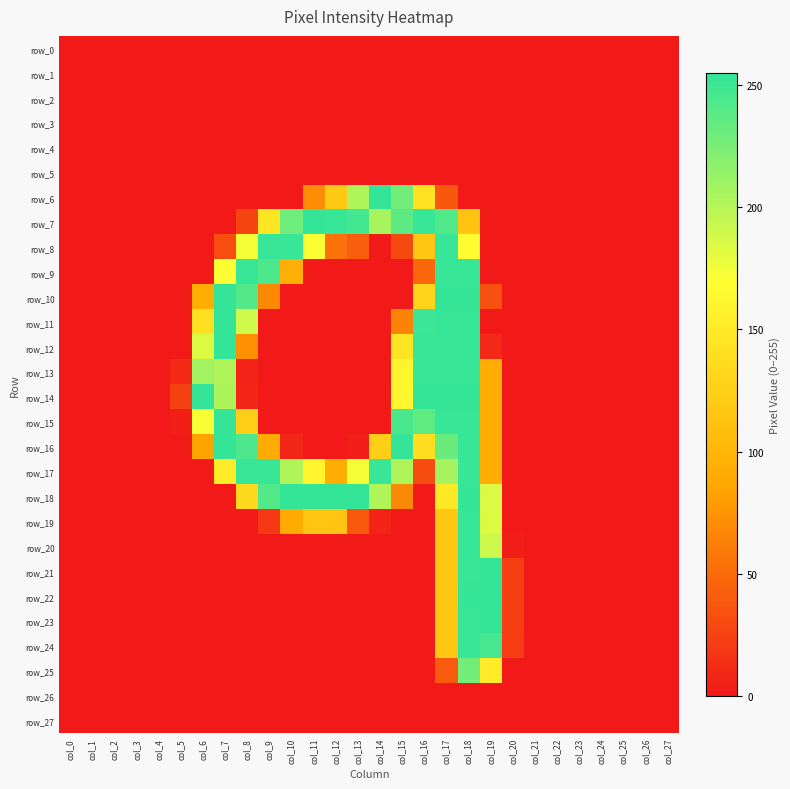

Reading left to right, list all the values displayed in this chart.

row_0: col_0=0	col_1=0	col_2=0	col_3=0	col_4=0	col_5=0	col_6=0	col_7=0	col_8=0	col_9=0	col_10=0	col_11=0	col_12=0	col_13=0	col_14=0	col_15=0	col_16=0	col_17=0	col_18=0	col_19=0	col_20=0	col_21=0	col_22=0	col_23=0	col_24=0	col_25=0	col_26=0	col_27=0
row_1: col_0=0	col_1=0	col_2=0	col_3=0	col_4=0	col_5=0	col_6=0	col_7=0	col_8=0	col_9=0	col_10=0	col_11=0	col_12=0	col_13=0	col_14=0	col_15=0	col_16=0	col_17=0	col_18=0	col_19=0	col_20=0	col_21=0	col_22=0	col_23=0	col_24=0	col_25=0	col_26=0	col_27=0
row_2: col_0=0	col_1=0	col_2=0	col_3=0	col_4=0	col_5=0	col_6=0	col_7=0	col_8=0	col_9=0	col_10=0	col_11=0	col_12=0	col_13=0	col_14=0	col_15=0	col_16=0	col_17=0	col_18=0	col_19=0	col_20=0	col_21=0	col_22=0	col_23=0	col_24=0	col_25=0	col_26=0	col_27=0
row_3: col_0=0	col_1=0	col_2=0	col_3=0	col_4=0	col_5=0	col_6=0	col_7=0	col_8=0	col_9=0	col_10=0	col_11=0	col_12=0	col_13=0	col_14=0	col_15=0	col_16=0	col_17=0	col_18=0	col_19=0	col_20=0	col_21=0	col_22=0	col_23=0	col_24=0	col_25=0	col_26=0	col_27=0
row_4: col_0=0	col_1=0	col_2=0	col_3=0	col_4=0	col_5=0	col_6=0	col_7=0	col_8=0	col_9=0	col_10=0	col_11=0	col_12=0	col_13=0	col_14=0	col_15=0	col_16=0	col_17=0	col_18=0	col_19=0	col_20=0	col_21=0	col_22=0	col_23=0	col_24=0	col_25=0	col_26=0	col_27=0
row_5: col_0=0	col_1=0	col_2=0	col_3=0	col_4=0	col_5=0	col_6=0	col_7=0	col_8=0	col_9=0	col_10=0	col_11=0	col_12=0	col_13=0	col_14=0	col_15=0	col_16=0	col_17=0	col_18=0	col_19=0	col_20=0	col_21=0	col_22=0	col_23=0	col_24=0	col_25=0	col_26=0	col_27=0
row_6: col_0=0	col_1=0	col_2=0	col_3=0	col_4=0	col_5=0	col_6=0	col_7=0	col_8=0	col_9=0	col_10=0	col_11=70	col_12=120	col_13=203	col_14=254	col_15=229	col_16=144	col_17=38	col_18=0	col_19=0	col_20=0	col_21=0	col_22=0	col_23=0	col_24=0	col_25=0	col_26=0	col_27=0
row_7: col_0=0	col_1=0	col_2=0	col_3=0	col_4=0	col_5=0	col_6=0	col_7=0	col_8=26	col_9=147	col_10=230	col_11=254	col_12=253	col_13=248	col_14=206	col_15=237	col_16=253	col_17=243	col_18=113	col_19=0	col_20=0	col_21=0	col_22=0	col_23=0	col_24=0	col_25=0	col_26=0	col_27=0
row_8: col_0=0	col_1=0	col_2=0	col_3=0	col_4=0	col_5=0	col_6=0	col_7=32	col_8=174	col_9=253	col_10=253	col_11=171	col_12=54	col_13=42	col_14=0	col_15=29	col_16=117	col_17=253	col_18=169	col_19=0	col_20=0	col_21=0	col_22=0	col_23=0	col_24=0	col_25=0	col_26=0	col_27=0
row_9: col_0=0	col_1=0	col_2=0	col_3=0	col_4=0	col_5=0	col_6=0	col_7=170	col_8=253	col_9=244	col_10=94	col_11=0	col_12=0	col_13=0	col_14=0	col_15=0	col_16=47	col_17=253	col_18=253	col_19=0	col_20=0	col_21=0	col_22=0	col_23=0	col_24=0	col_25=0	col_26=0	col_27=0
row_10: col_0=0	col_1=0	col_2=0	col_3=0	col_4=0	col_5=0	col_6=93	col_7=254	col_8=241	col_9=67	col_10=0	col_11=0	col_12=0	col_13=0	col_14=0	col_15=0	col_16=130	col_17=254	col_18=254	col_19=34	col_20=0	col_21=0	col_22=0	col_23=0	col_24=0	col_25=0	col_26=0	col_27=0
row_11: col_0=0	col_1=0	col_2=0	col_3=0	col_4=0	col_5=0	col_6=142	col_7=254	col_8=190	col_9=0	col_10=0	col_11=0	col_12=0	col_13=0	col_14=0	col_15=64	col_16=251	col_17=253	col_18=253	col_19=0	col_20=0	col_21=0	col_22=0	col_23=0	col_24=0	col_25=0	col_26=0	col_27=0
row_12: col_0=0	col_1=0	col_2=0	col_3=0	col_4=0	col_5=0	col_6=184	col_7=254	col_8=73	col_9=0	col_10=0	col_11=0	col_12=0	col_13=0	col_14=0	col_15=145	col_16=253	col_17=253	col_18=253	col_19=9	col_20=0	col_21=0	col_22=0	col_23=0	col_24=0	col_25=0	col_26=0	col_27=0
row_13: col_0=0	col_1=0	col_2=0	col_3=0	col_4=0	col_5=9	col_6=209	col_7=203	col_8=6	col_9=0	col_10=0	col_11=0	col_12=0	col_13=0	col_14=0	col_15=161	col_16=253	col_17=253	col_18=253	col_19=93	col_20=0	col_21=0	col_22=0	col_23=0	col_24=0	col_25=0	col_26=0	col_27=0
row_14: col_0=0	col_1=0	col_2=0	col_3=0	col_4=0	col_5=24	col_6=254	col_7=204	col_8=7	col_9=0	col_10=0	col_11=0	col_12=0	col_13=0	col_14=0	col_15=162	col_16=254	col_17=254	col_18=254	col_19=93	col_20=0	col_21=0	col_22=0	col_23=0	col_24=0	col_25=0	col_26=0	col_27=0
row_15: col_0=0	col_1=0	col_2=0	col_3=0	col_4=0	col_5=3	col_6=173	col_7=254	col_8=124	col_9=0	col_10=0	col_11=0	col_12=0	col_13=0	col_14=0	col_15=245	col_16=236	col_17=253	col_18=253	col_19=93	col_20=0	col_21=0	col_22=0	col_23=0	col_24=0	col_25=0	col_26=0	col_27=0
row_16: col_0=0	col_1=0	col_2=0	col_3=0	col_4=0	col_5=0	col_6=84	col_7=254	col_8=244	col_9=90	col_10=7	col_11=0	col_12=0	col_13=3	col_14=125	col_15=254	col_16=139	col_17=232	col_18=253	col_19=93	col_20=0	col_21=0	col_22=0	col_23=0	col_24=0	col_25=0	col_26=0	col_27=0
row_17: col_0=0	col_1=0	col_2=0	col_3=0	col_4=0	col_5=0	col_6=0	col_7=152	col_8=253	col_9=253	col_10=203	col_11=160	col_12=93	col_13=174	col_14=253	col_15=203	col_16=31	col_17=207	col_18=253	col_19=93	col_20=0	col_21=0	col_22=0	col_23=0	col_24=0	col_25=0	col_26=0	col_27=0
row_18: col_0=0	col_1=0	col_2=0	col_3=0	col_4=0	col_5=0	col_6=0	col_7=0	col_8=134	col_9=241	col_10=254	col_11=254	col_12=254	col_13=254	col_14=203	col_15=68	col_16=0	col_17=149	col_18=254	col_19=185	col_20=0	col_21=0	col_22=0	col_23=0	col_24=0	col_25=0	col_26=0	col_27=0
row_19: col_0=0	col_1=0	col_2=0	col_3=0	col_4=0	col_5=0	col_6=0	col_7=0	col_8=0	col_9=19	col_10=90	col_11=115	col_12=115	col_13=39	col_14=6	col_15=0	col_16=0	col_17=116	col_18=253	col_19=184	col_20=0	col_21=0	col_22=0	col_23=0	col_24=0	col_25=0	col_26=0	col_27=0
row_20: col_0=0	col_1=0	col_2=0	col_3=0	col_4=0	col_5=0	col_6=0	col_7=0	col_8=0	col_9=0	col_10=0	col_11=0	col_12=0	col_13=0	col_14=0	col_15=0	col_16=0	col_17=116	col_18=253	col_19=191	col_20=3	col_21=0	col_22=0	col_23=0	col_24=0	col_25=0	col_26=0	col_27=0
row_21: col_0=0	col_1=0	col_2=0	col_3=0	col_4=0	col_5=0	col_6=0	col_7=0	col_8=0	col_9=0	col_10=0	col_11=0	col_12=0	col_13=0	col_14=0	col_15=0	col_16=0	col_17=116	col_18=253	col_19=254	col_20=23	col_21=0	col_22=0	col_23=0	col_24=0	col_25=0	col_26=0	col_27=0
row_22: col_0=0	col_1=0	col_2=0	col_3=0	col_4=0	col_5=0	col_6=0	col_7=0	col_8=0	col_9=0	col_10=0	col_11=0	col_12=0	col_13=0	col_14=0	col_15=0	col_16=0	col_17=116	col_18=254	col_19=255	col_20=23	col_21=0	col_22=0	col_23=0	col_24=0	col_25=0	col_26=0	col_27=0
row_23: col_0=0	col_1=0	col_2=0	col_3=0	col_4=0	col_5=0	col_6=0	col_7=0	col_8=0	col_9=0	col_10=0	col_11=0	col_12=0	col_13=0	col_14=0	col_15=0	col_16=0	col_17=116	col_18=253	col_19=254	col_20=23	col_21=0	col_22=0	col_23=0	col_24=0	col_25=0	col_26=0	col_27=0
row_24: col_0=0	col_1=0	col_2=0	col_3=0	col_4=0	col_5=0	col_6=0	col_7=0	col_8=0	col_9=0	col_10=0	col_11=0	col_12=0	col_13=0	col_14=0	col_15=0	col_16=0	col_17=116	col_18=253	col_19=247	col_20=21	col_21=0	col_22=0	col_23=0	col_24=0	col_25=0	col_26=0	col_27=0
row_25: col_0=0	col_1=0	col_2=0	col_3=0	col_4=0	col_5=0	col_6=0	col_7=0	col_8=0	col_9=0	col_10=0	col_11=0	col_12=0	col_13=0	col_14=0	col_15=0	col_16=0	col_17=40	col_18=228	col_19=151	col_20=0	col_21=0	col_22=0	col_23=0	col_24=0	col_25=0	col_26=0	col_27=0
row_26: col_0=0	col_1=0	col_2=0	col_3=0	col_4=0	col_5=0	col_6=0	col_7=0	col_8=0	col_9=0	col_10=0	col_11=0	col_12=0	col_13=0	col_14=0	col_15=0	col_16=0	col_17=0	col_18=0	col_19=0	col_20=0	col_21=0	col_22=0	col_23=0	col_24=0	col_25=0	col_26=0	col_27=0
row_27: col_0=0	col_1=0	col_2=0	col_3=0	col_4=0	col_5=0	col_6=0	col_7=0	col_8=0	col_9=0	col_10=0	col_11=0	col_12=0	col_13=0	col_14=0	col_15=0	col_16=0	col_17=0	col_18=0	col_19=0	col_20=0	col_21=0	col_22=0	col_23=0	col_24=0	col_25=0	col_26=0	col_27=0